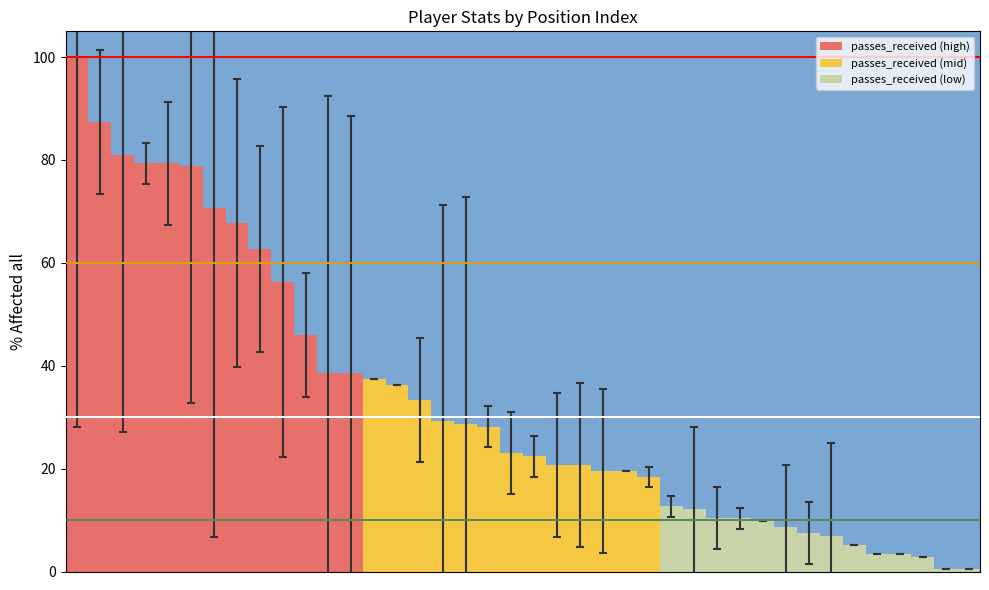

What is the value of the 37th bar from the left?

3.4